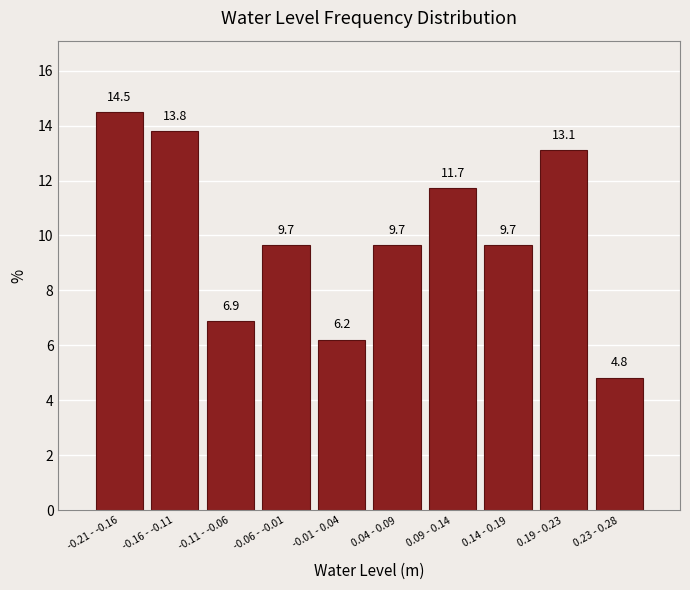

Reading left to right, what are all the values shown in this chart?

14.5	13.8	6.9	9.7	6.2	9.7	11.7	9.7	13.1	4.8